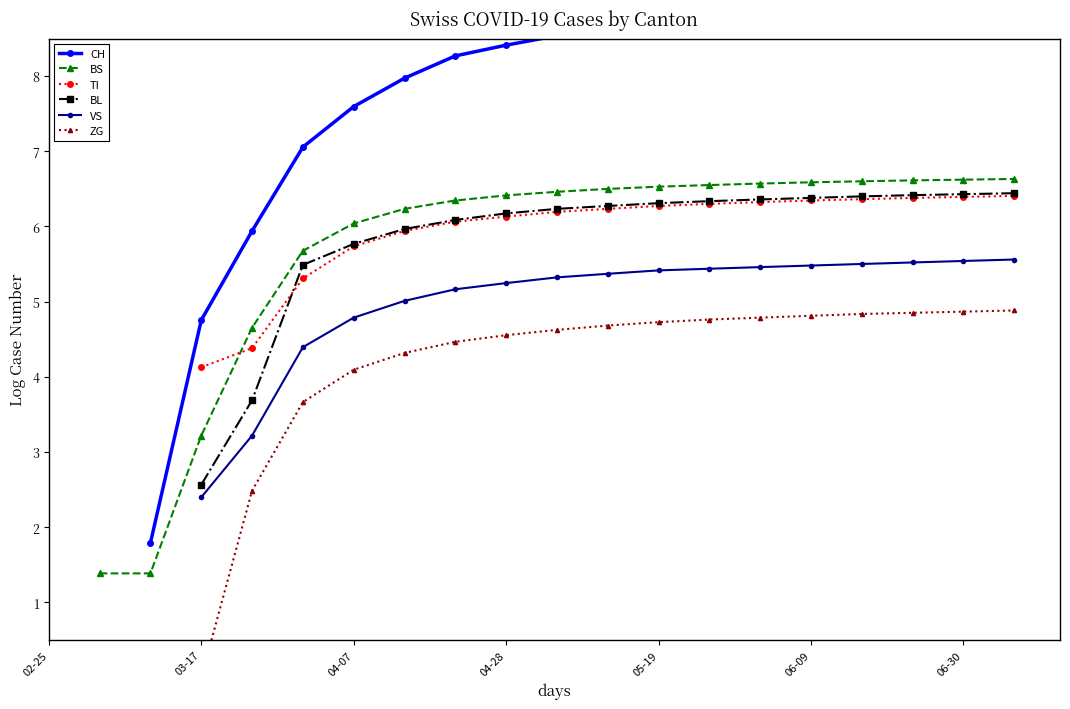

How many values in the BL series exceed 6?

12